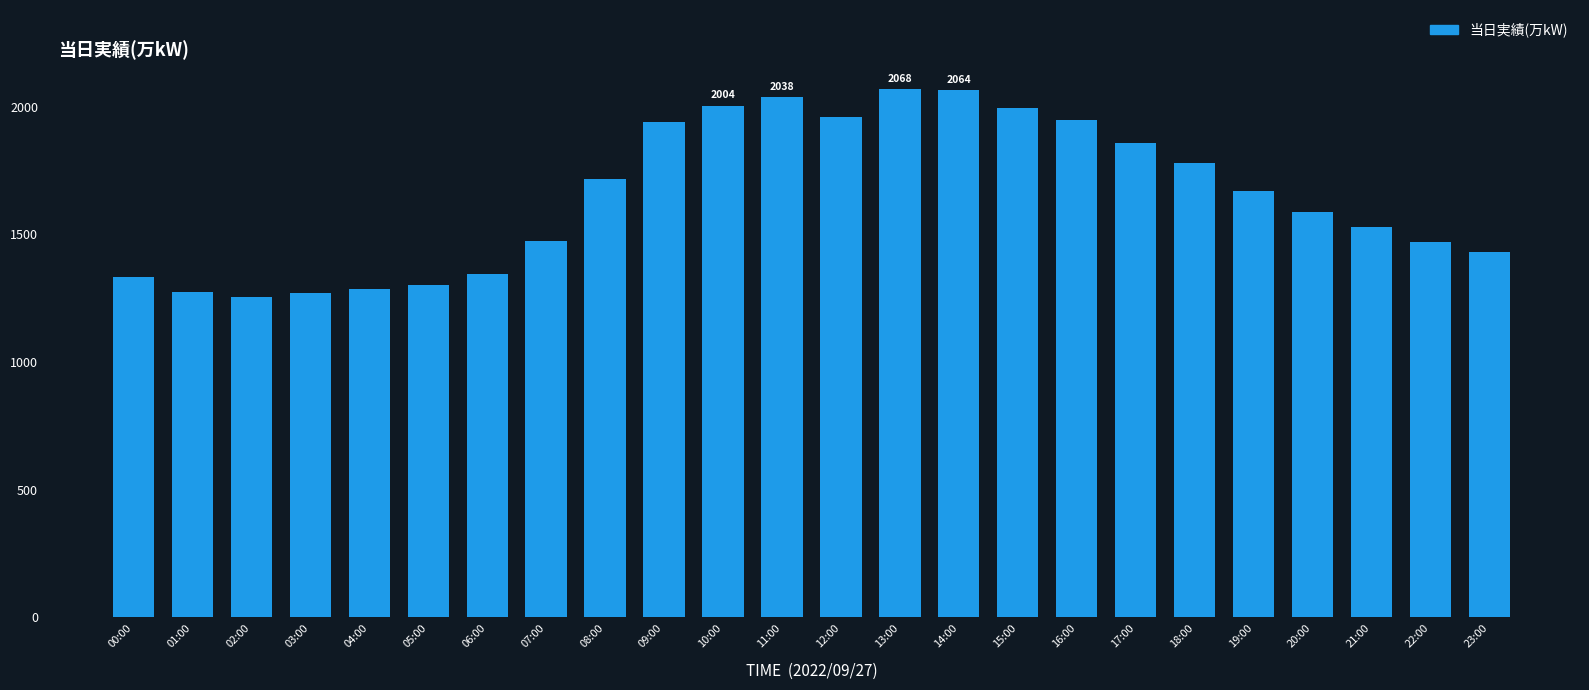

What is the smallest value displayed?

1256